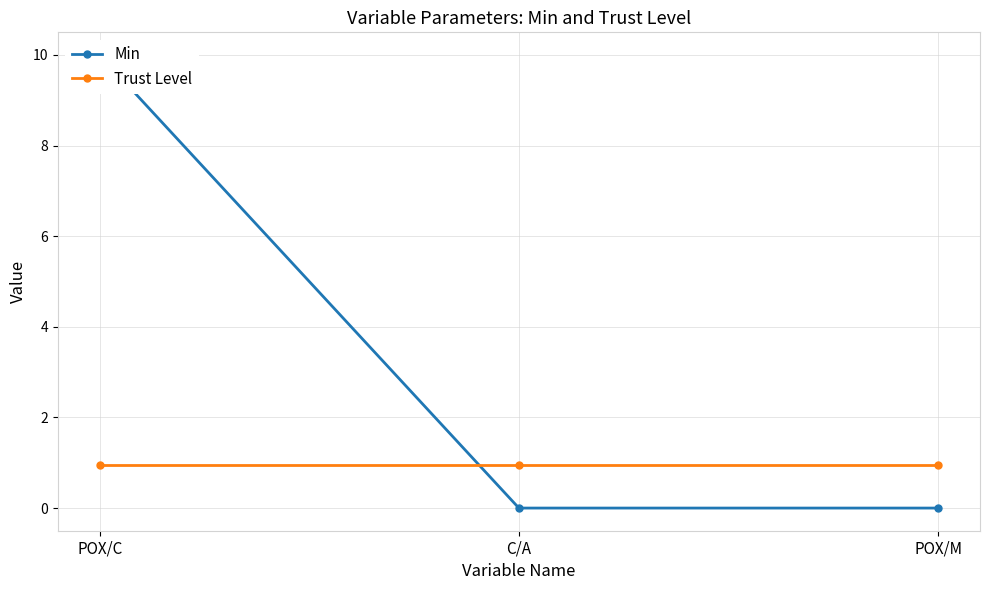

How many lines are shown in the chart?

2